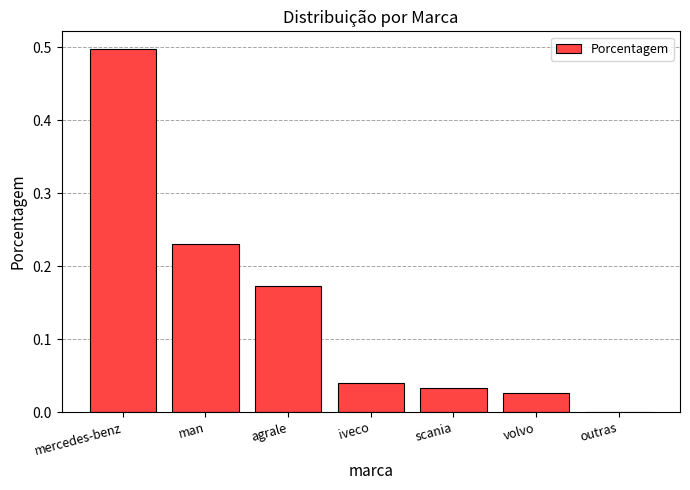

The chart shows a value of 0.1 at man. True or false?

False